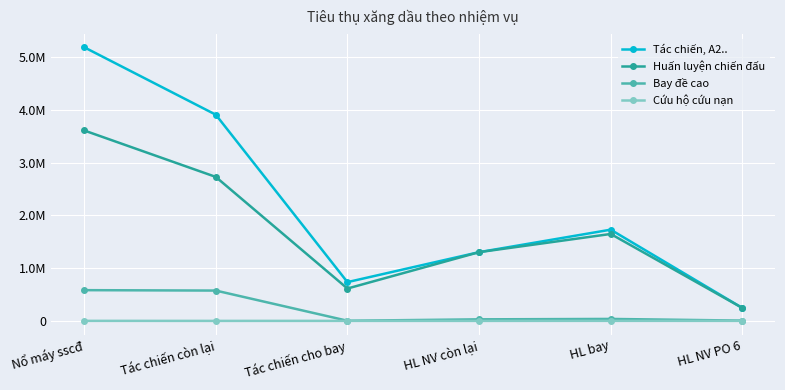

At which category is the sum across all series the highest?

Nổ máy sscđ